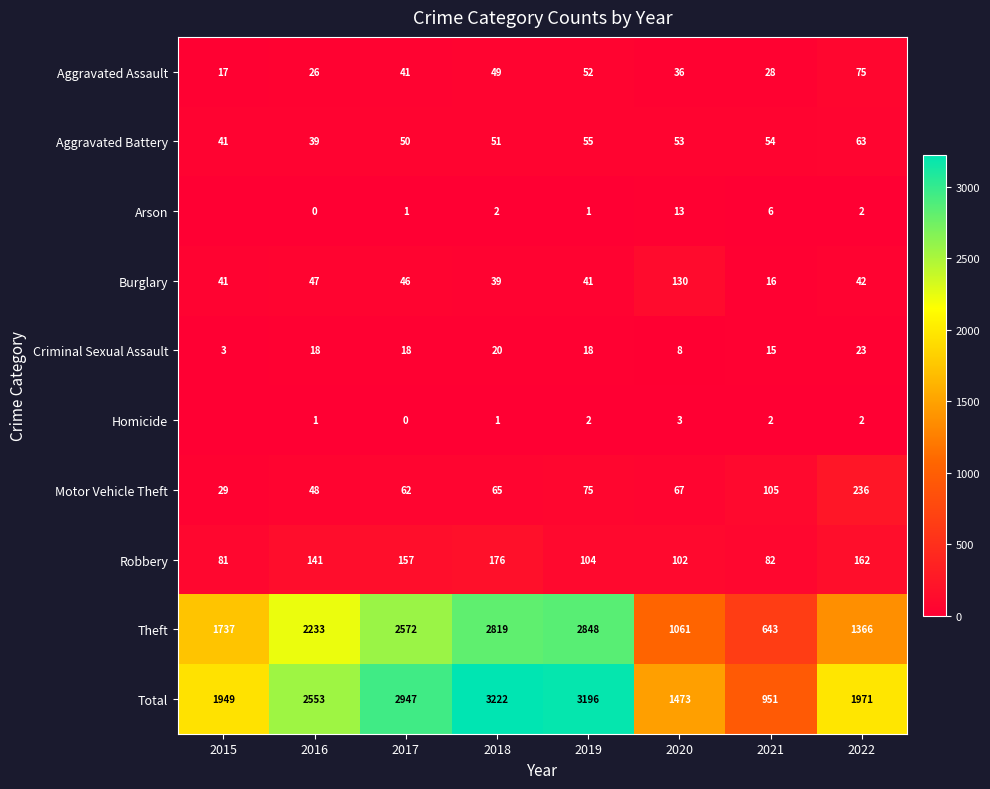

Is the value of Aggravated Battery at 2018 greater than the value of Criminal Sexual Assault at 2018?

Yes